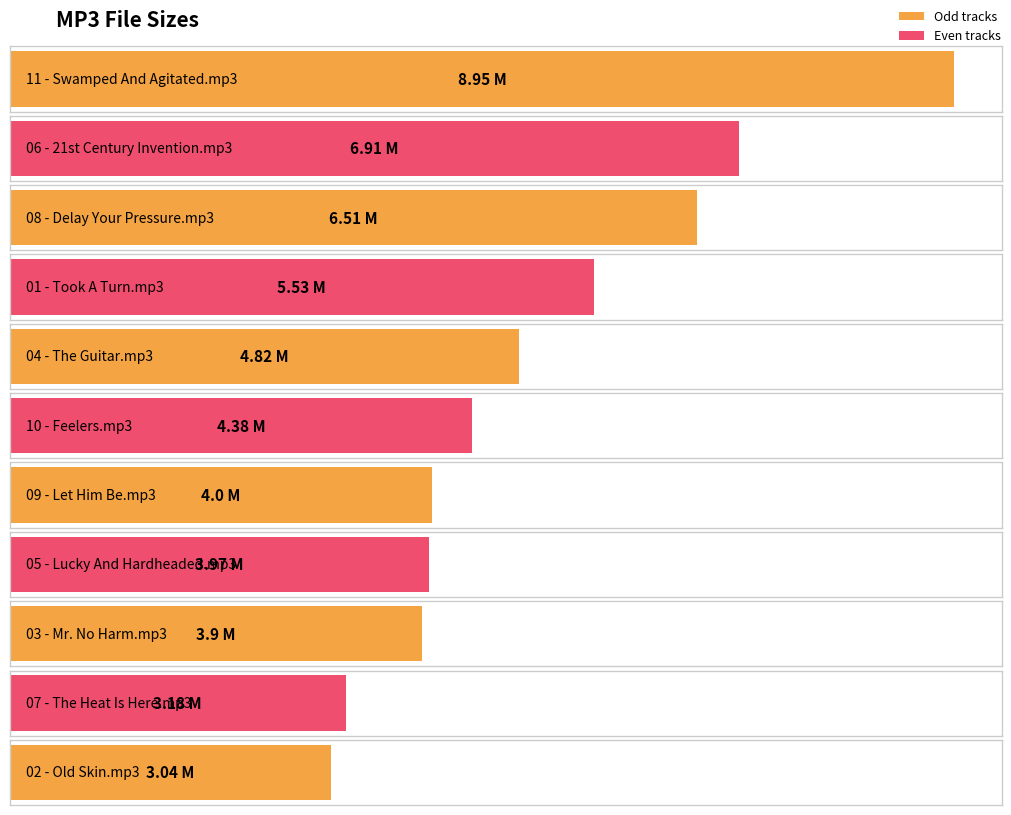

Rank the categories by value from highest to lowest.

11 - Swamped And Agitated.mp3, 06 - 21st Century Invention.mp3, 08 - Delay Your Pressure.mp3, 01 - Took A Turn.mp3, 04 - The Guitar.mp3, 10 - Feelers.mp3, 09 - Let Him Be.mp3, 05 - Lucky And Hardheaded.mp3, 03 - Mr. No Harm.mp3, 07 - The Heat Is Here.mp3, 02 - Old Skin.mp3